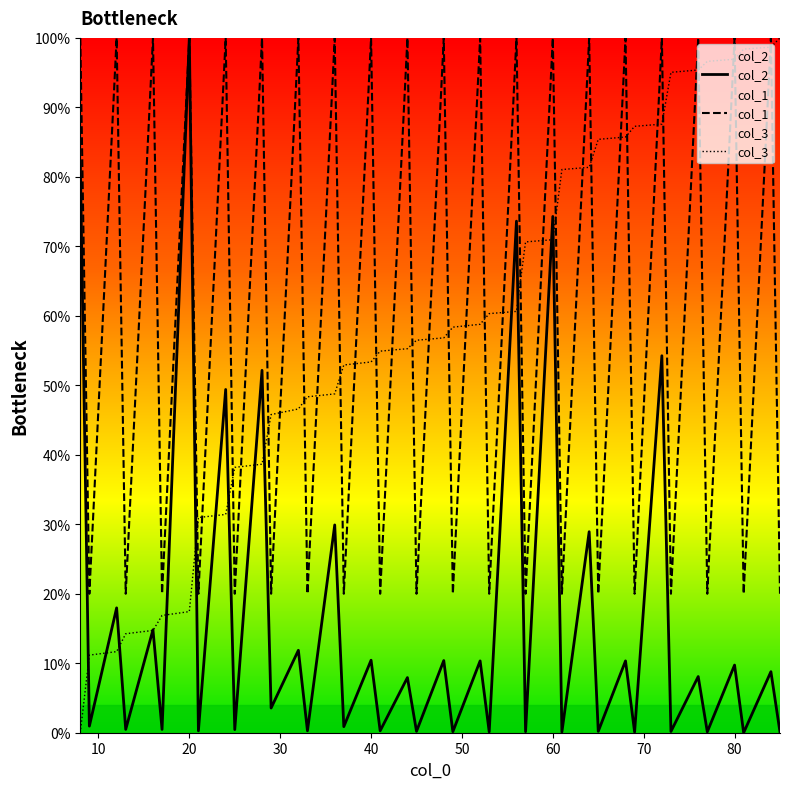

True or false: col_3 has more than 1 points higher than both neighbors.

False